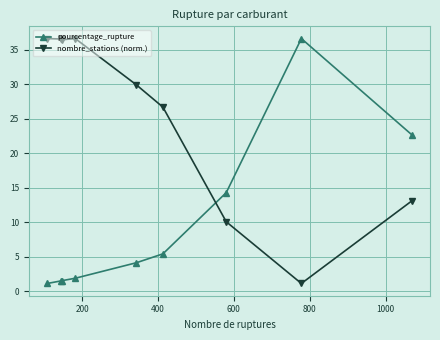

True or false: nombre_stations (norm.) has more than 2 interior local peaks.

False